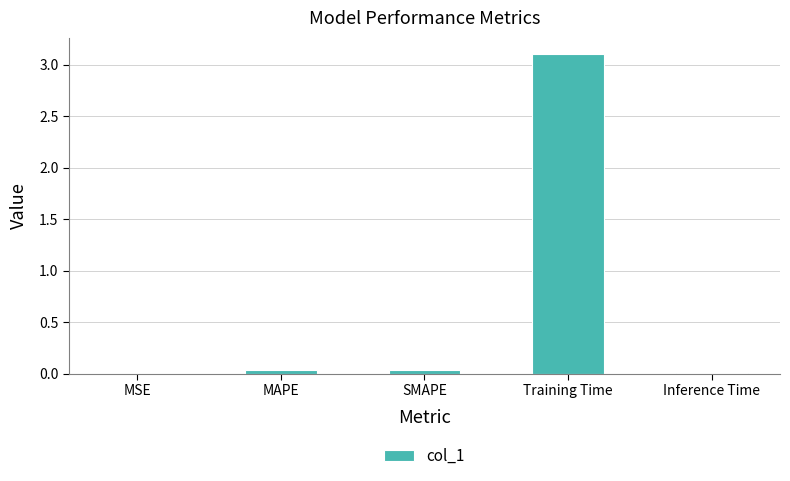

How many data points does each series have?

5